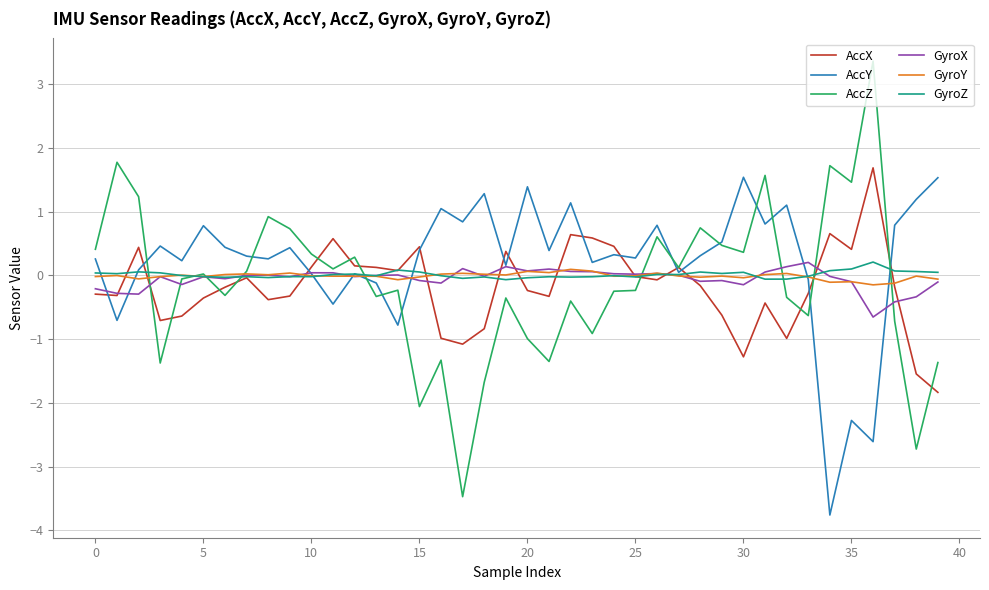

True or false: GyroX has more than 0 interior local peaks.

True